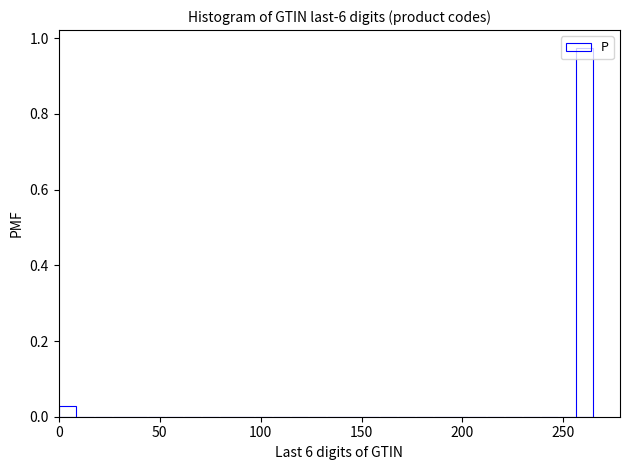

Read against the x-axis, roughly where is the centre of the tallest bar?

260